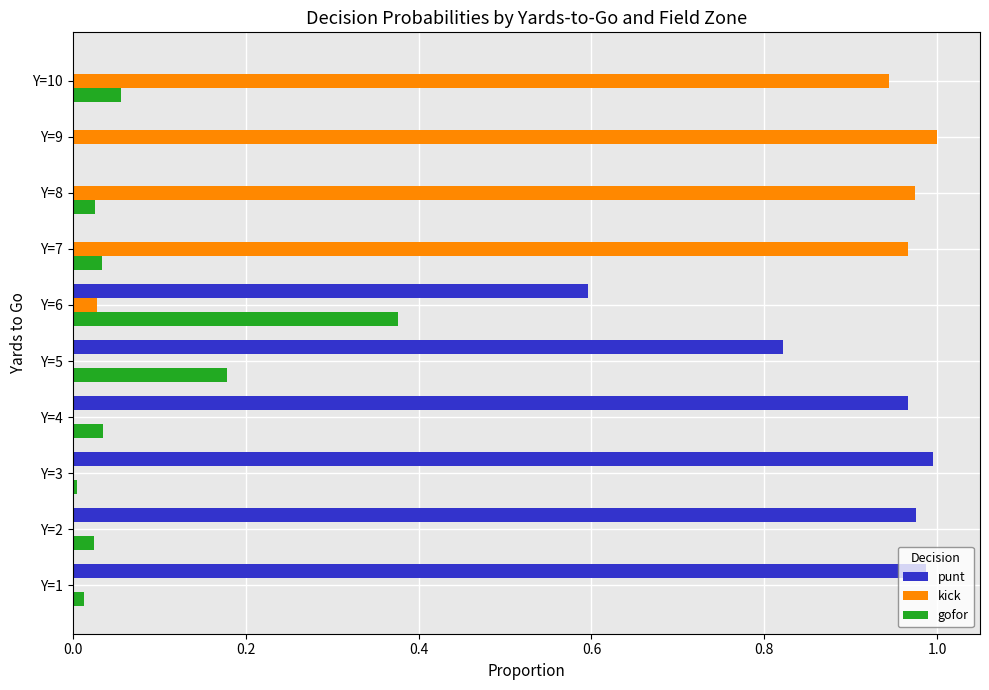

Which series has the largest total across all categories?

punt